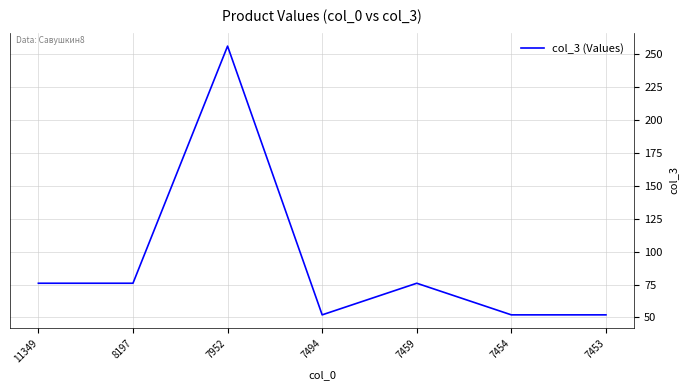

Where is the first local maximum?

7952